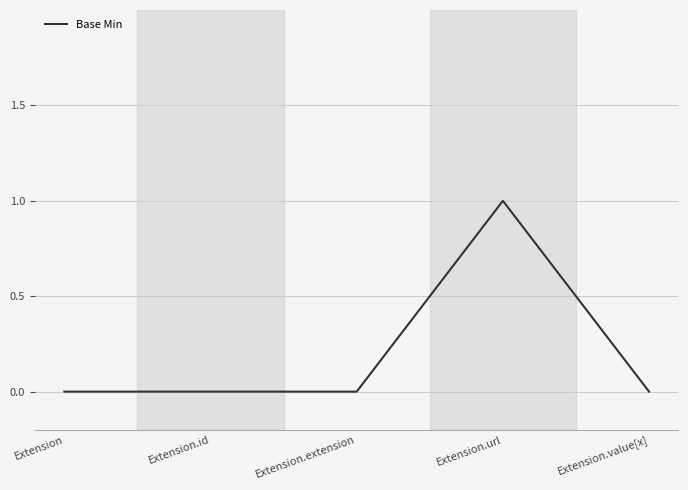

How many lines are shown in the chart?

1